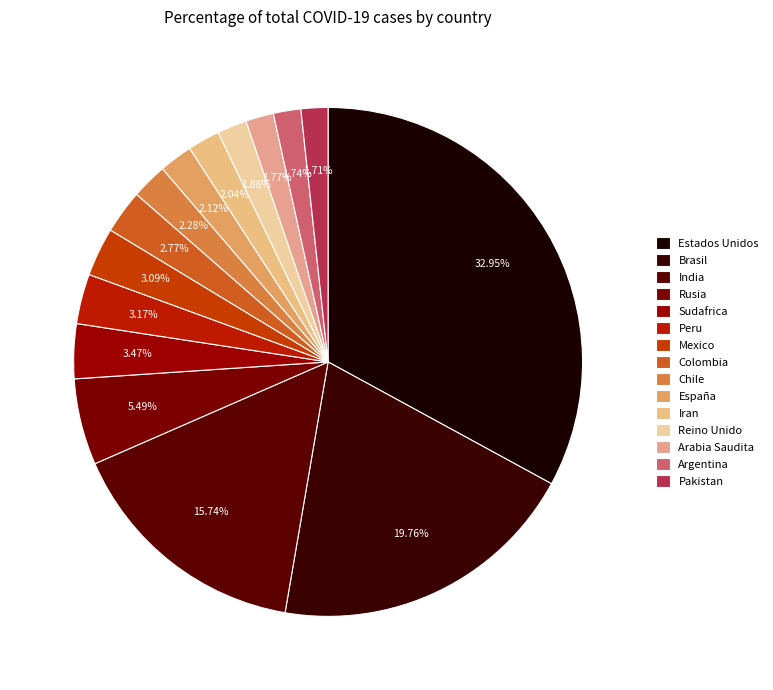

How many segments does this pie chart have?

15